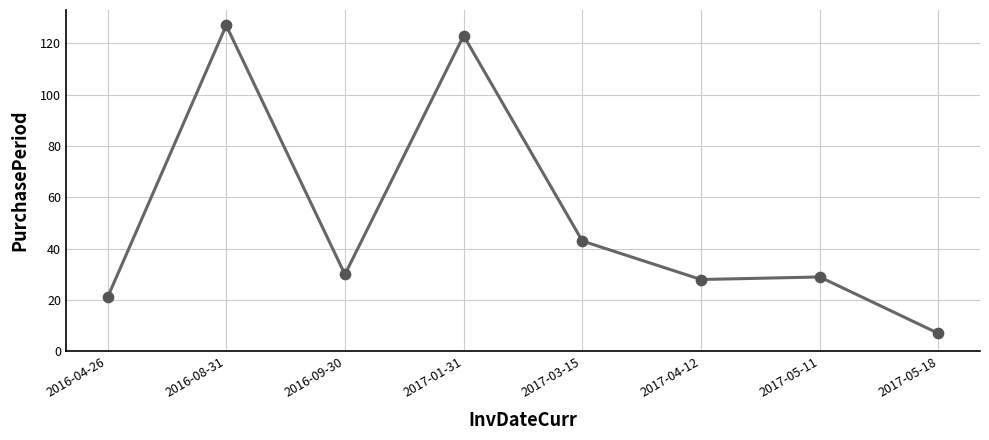

What is the change in value from 2017-03-15 to 2017-04-12?

-15